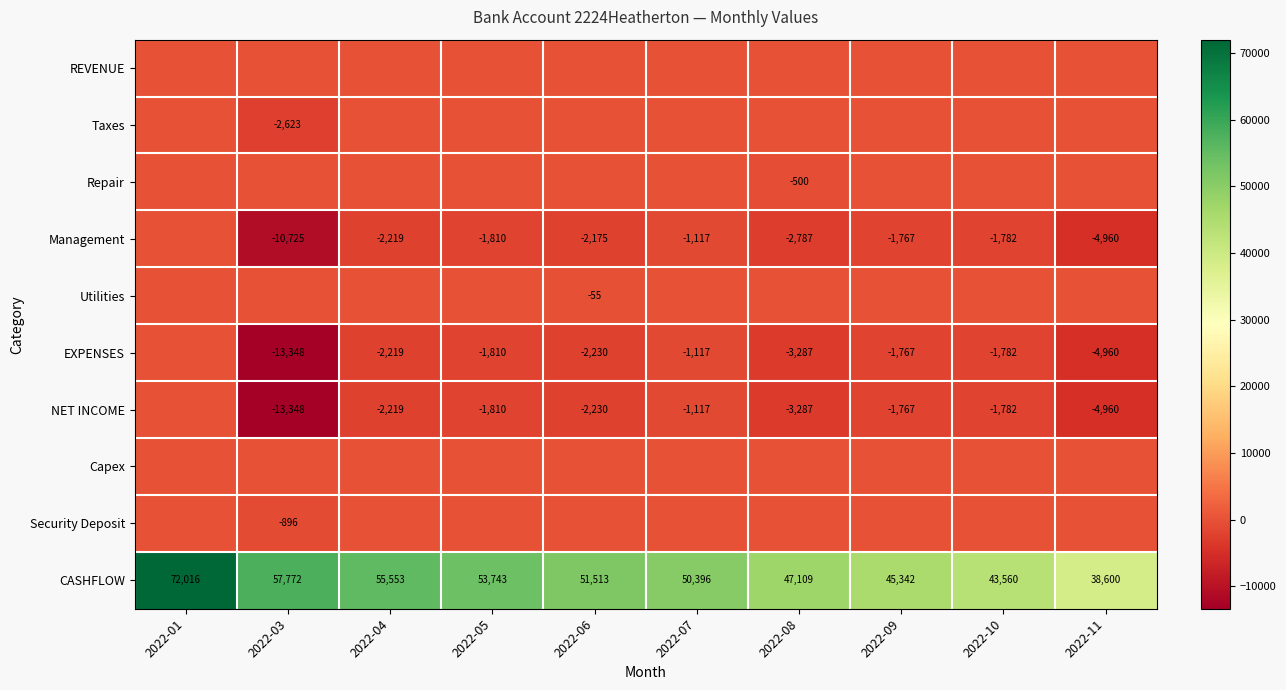

The NET INCOME series shows -1810 at 2022-05. True or false?

True